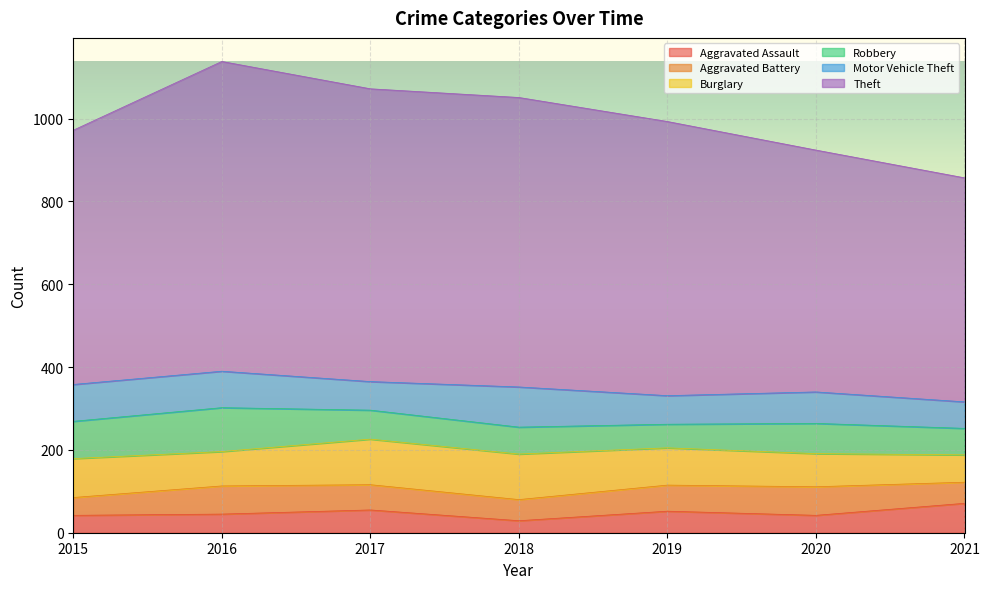

What is the value of the Robbery point at the 7th from the left?

64